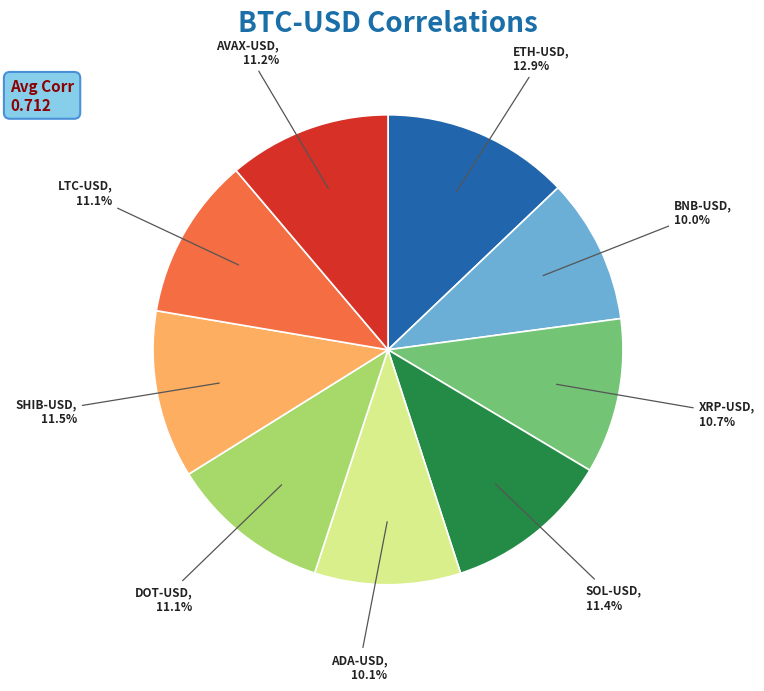

Is there any slice that represents more than half of the pie?

No